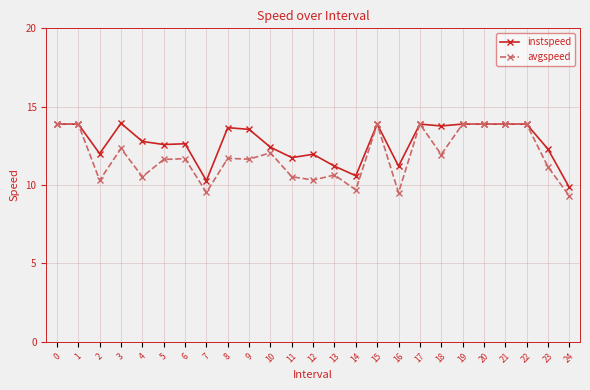

At how many categories does at least one series exceed 10?

24